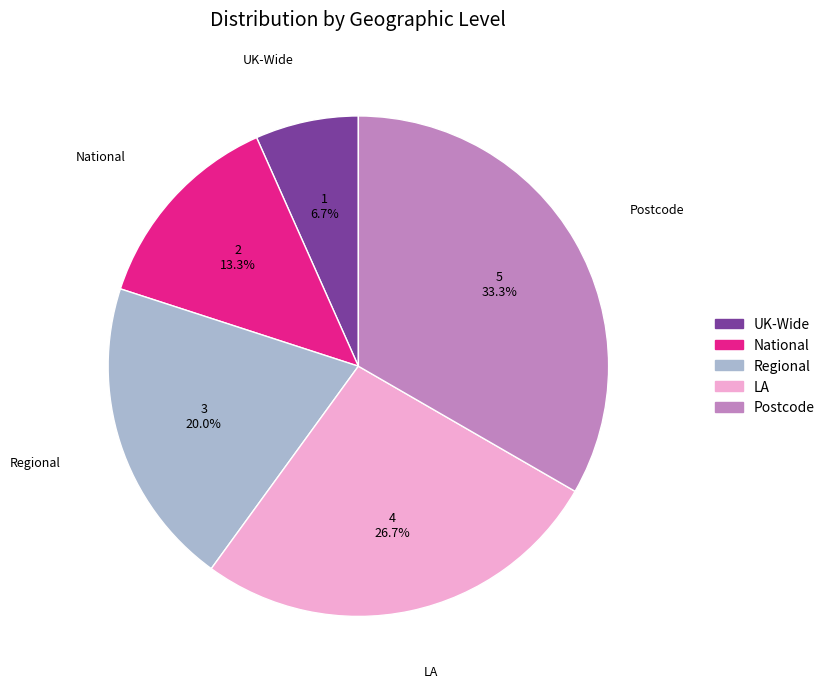

Between LA and UK-Wide, which is larger?

LA